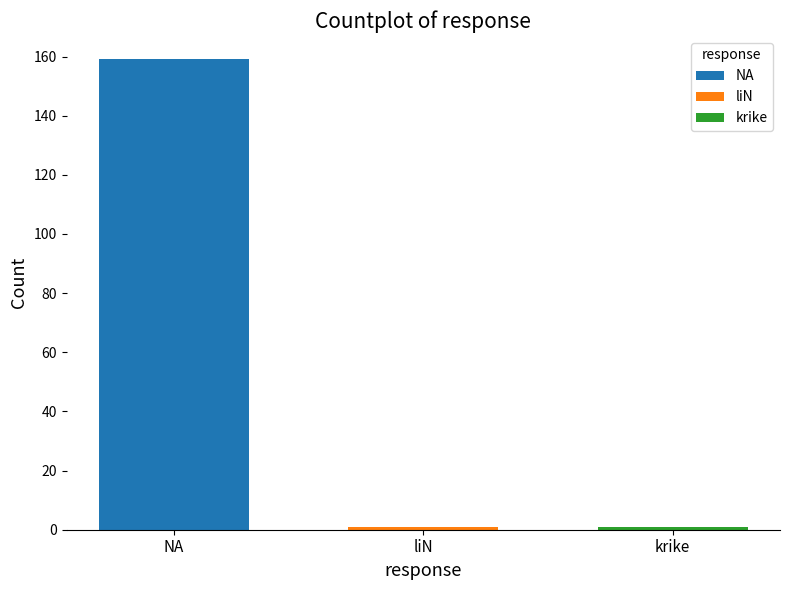

What is the greatest value displayed?

159